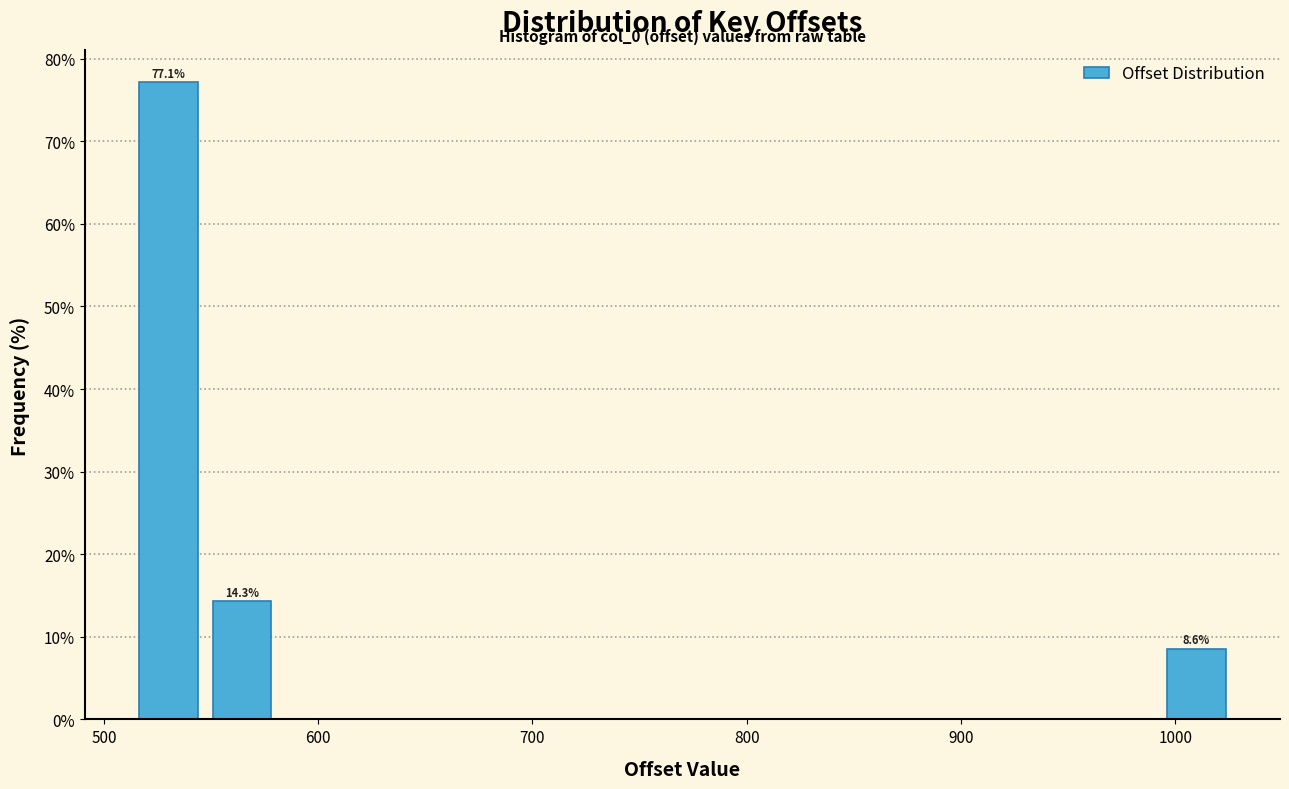

Around what value on the x-axis is the tallest bar? Give the approximate position of its centre, as read against the axis.

530